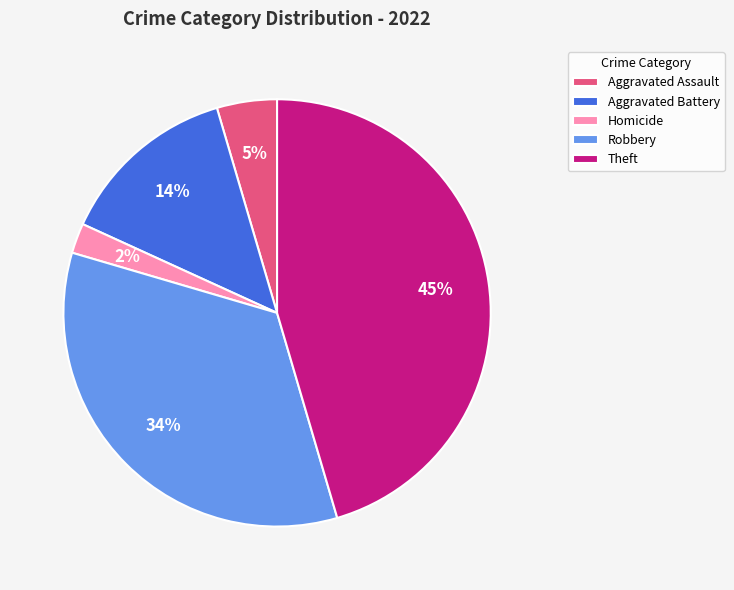

Is it true that Aggravated Battery is 14% of the pie?

True